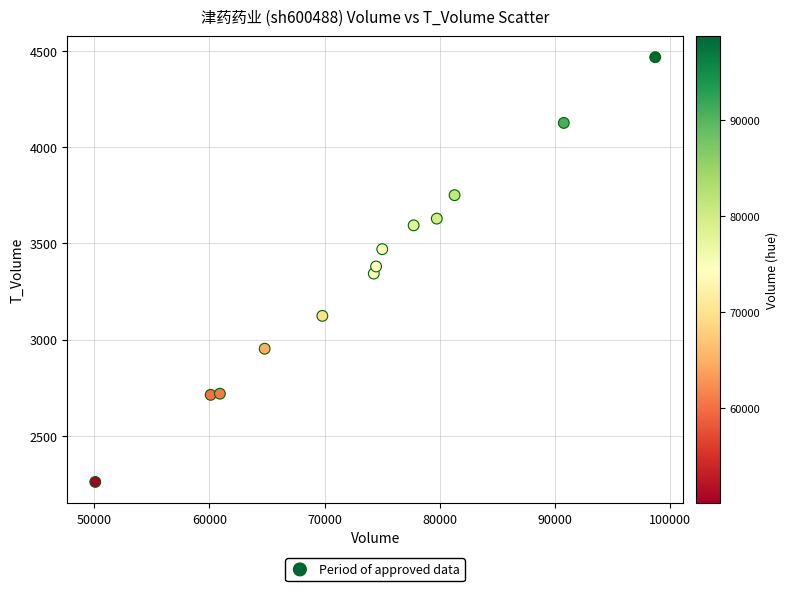

What is the range of Y values (max minus min)?

2210